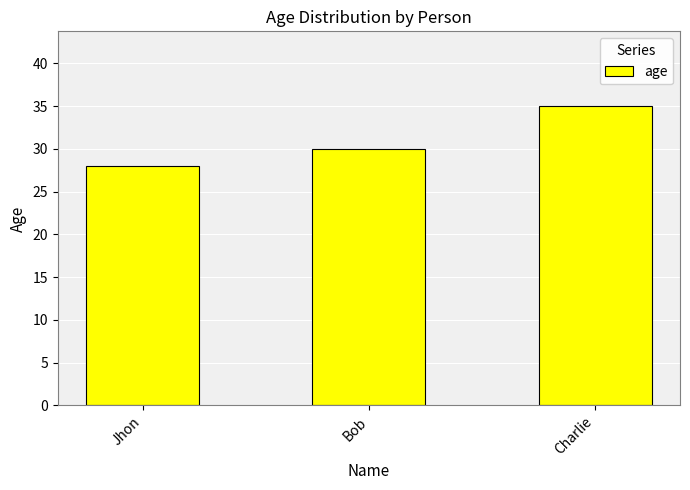

Does the chart contain any negative values?

No